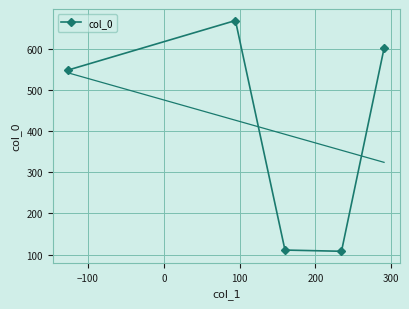

What is the sum of all values?

2035.5